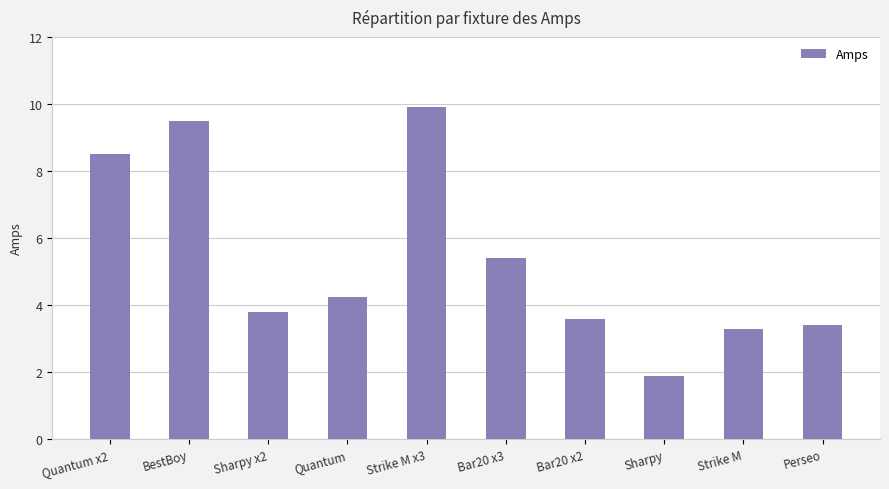

What is the label of the 4th bar from the right?

Bar20 x2